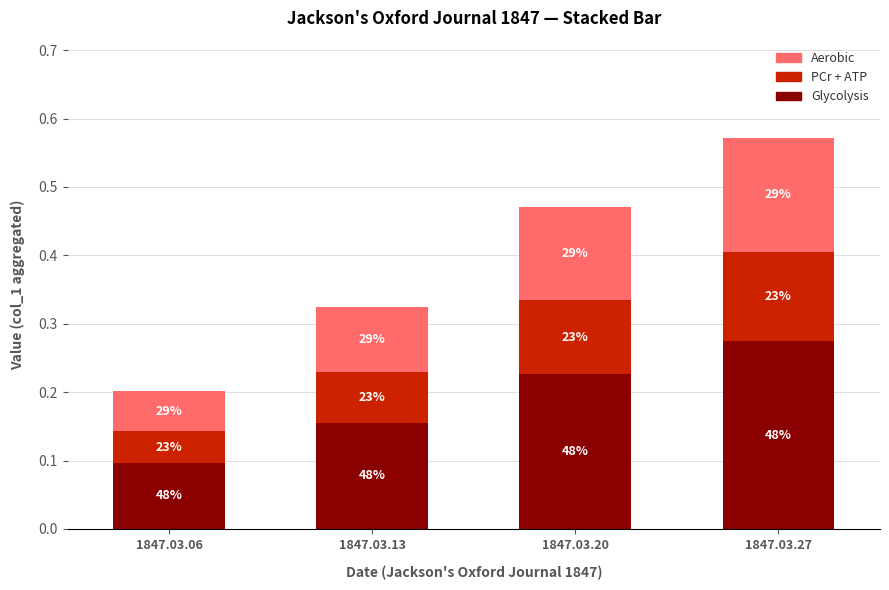

How many bars are there in total?

4